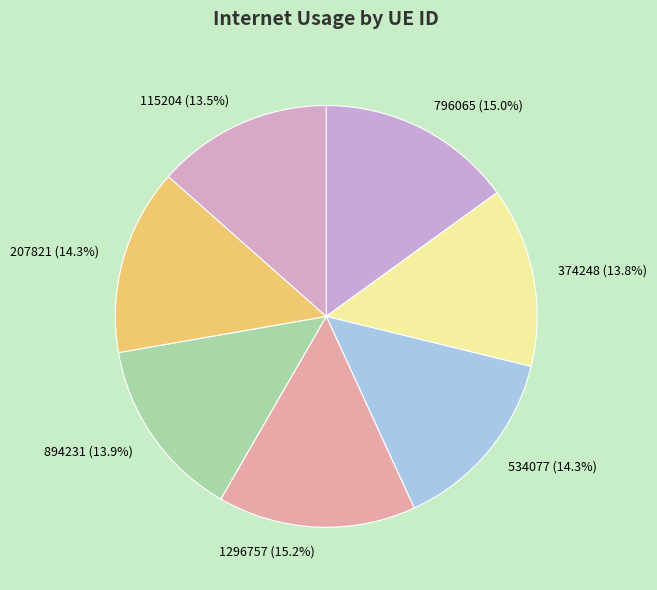

How many segments does this pie chart have?

7